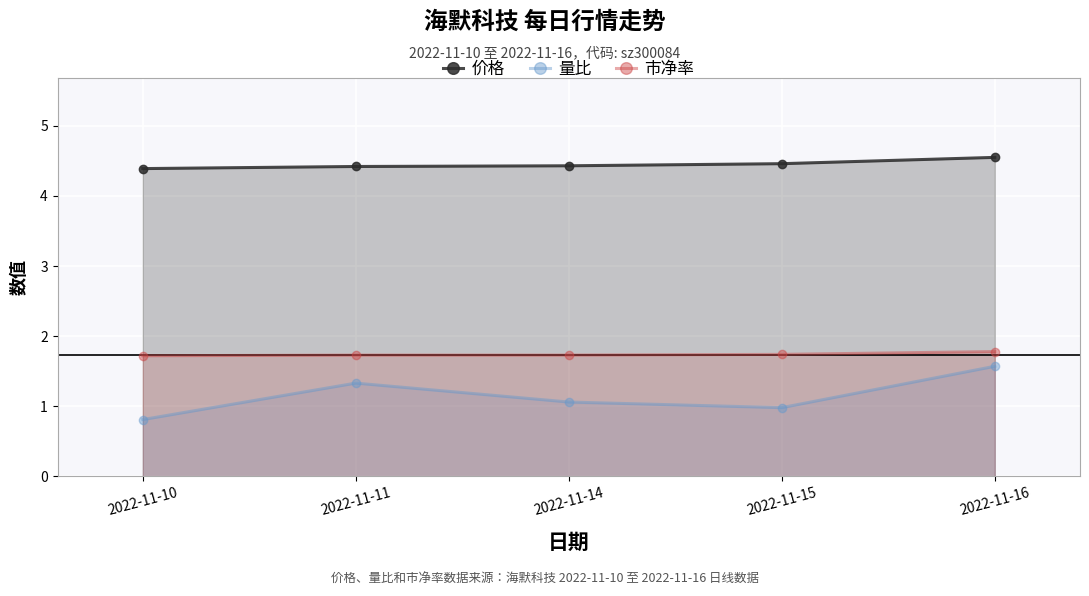

Reading left to right, list all the values displayed in this chart.

价格: 4.4	4.4	4.4	4.5	4.5
量比: 0.8	1.3	1.1	1.0	1.6
市净率: 1.7	1.7	1.7	1.7	1.8